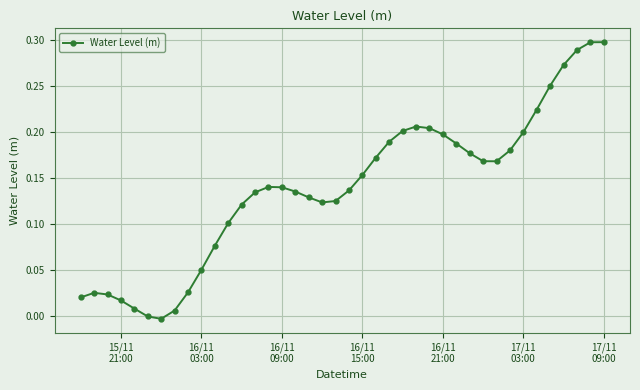

What is the sum of all values?

5.6